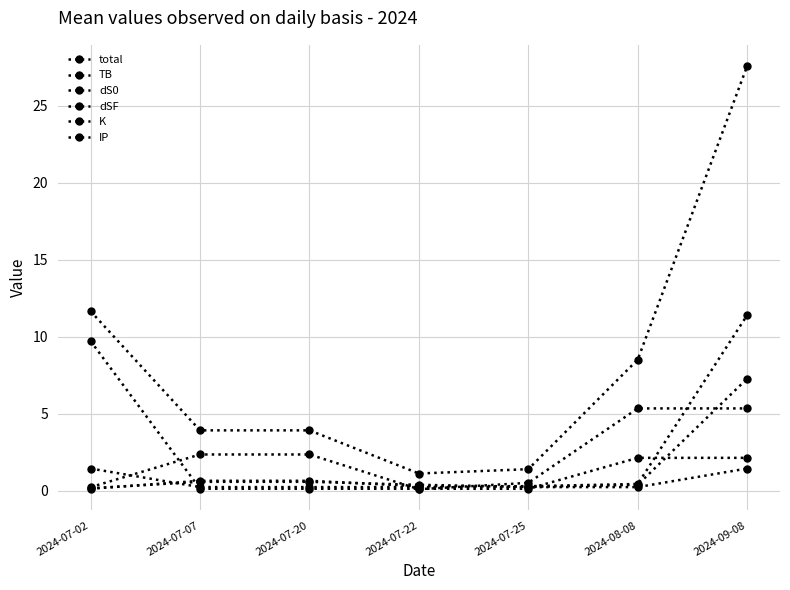

Is this an area chart (filled region under the line)?

No